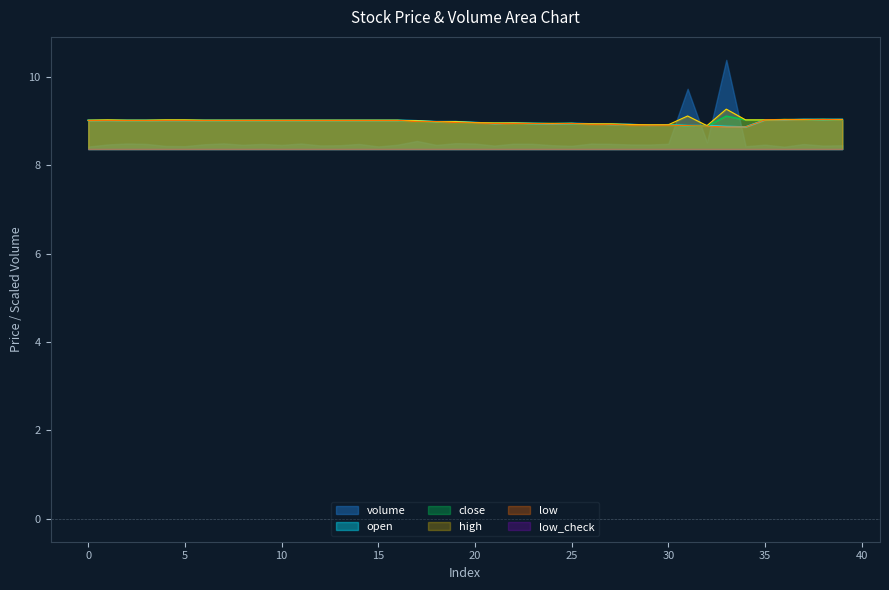

How many lines are shown in the chart?

6